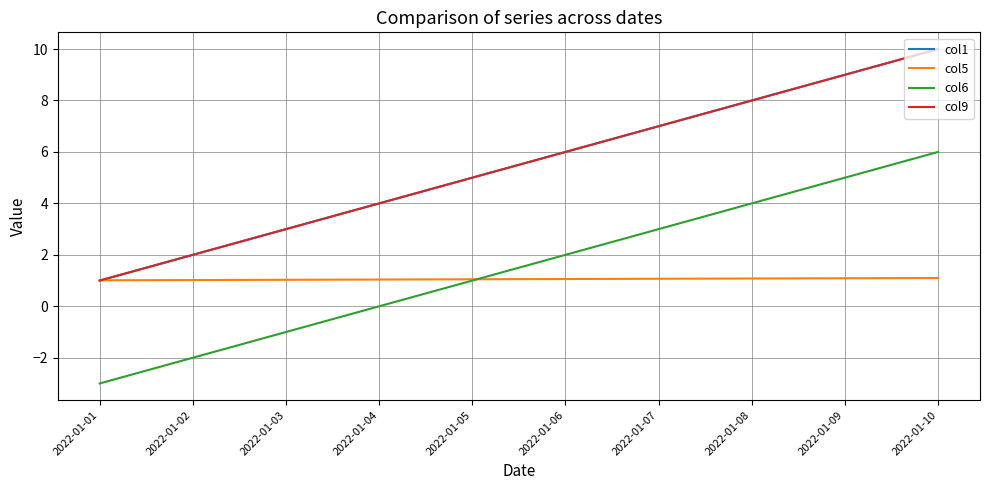

Does the chart have visible grid lines?

Yes